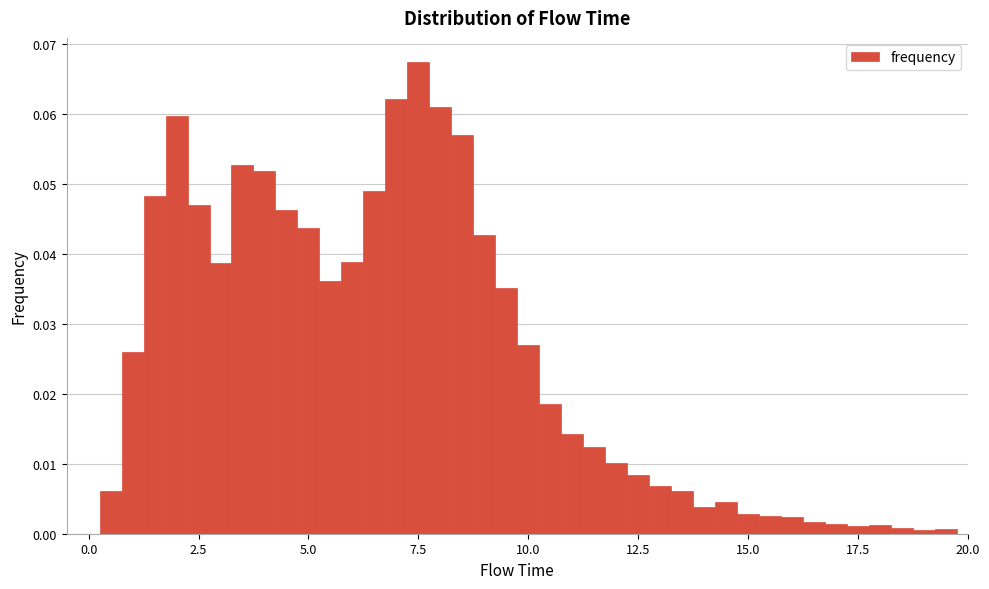

Around what value on the x-axis is the tallest bar? Give the approximate position of its centre, as read against the axis.

7.5